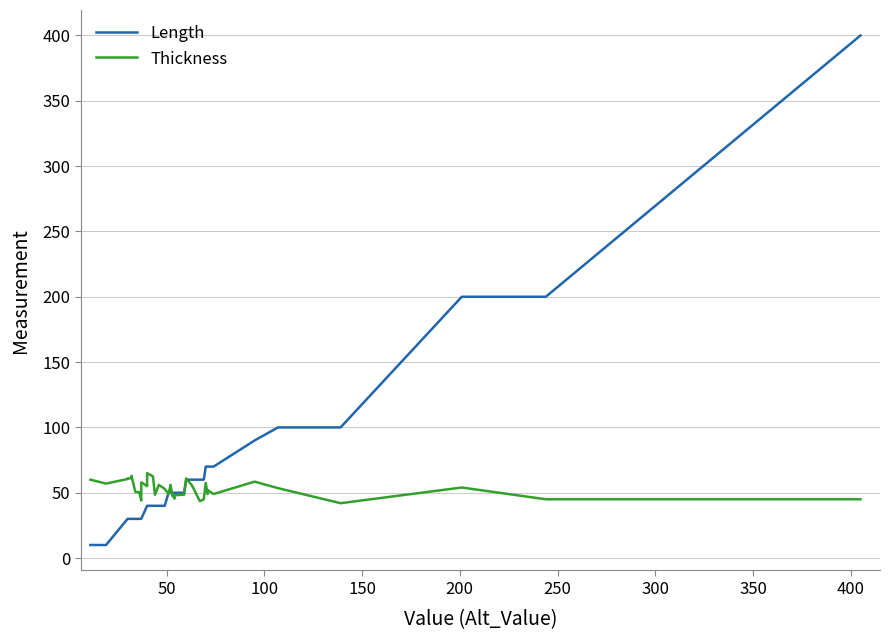

How many data points in Length are above 50?

14